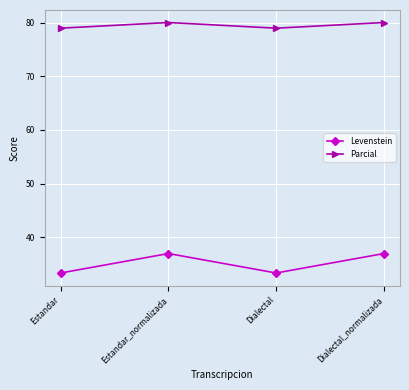

What is the greatest value displayed?

80.0